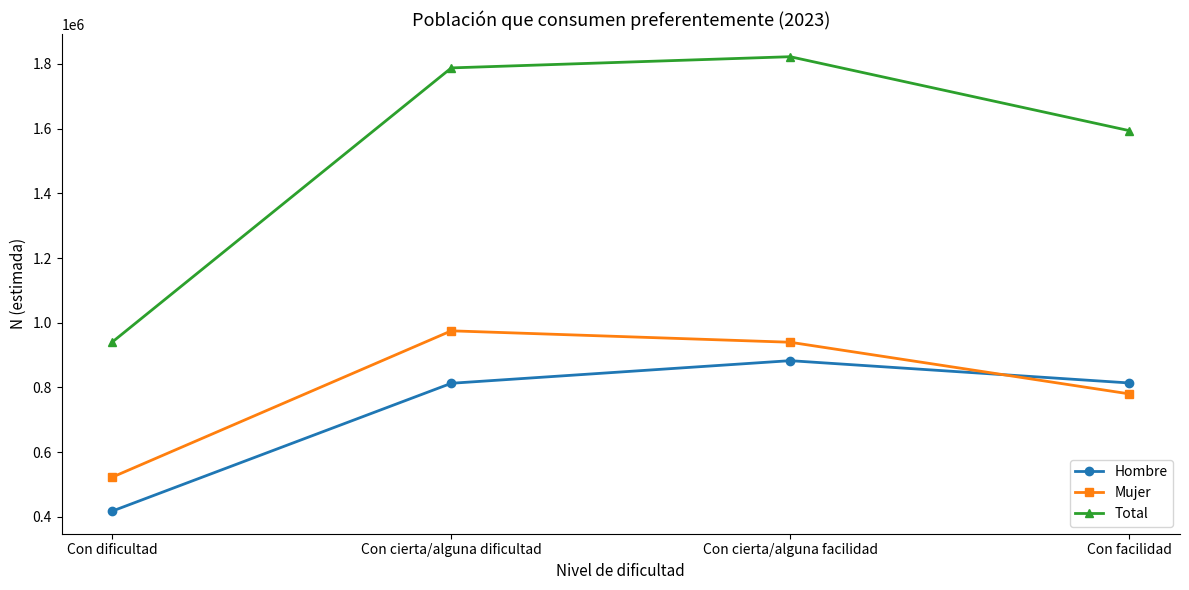

How many data points in Total are less than 1787727?

2